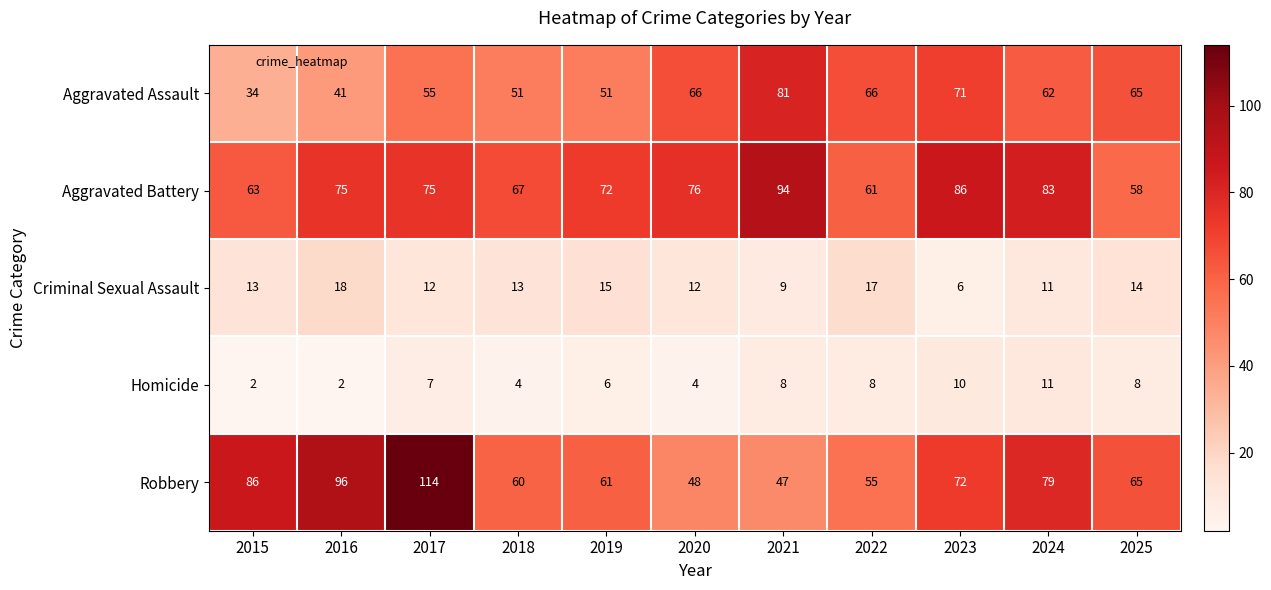

The value of Homicide at 2018 is 4. True or false?

True